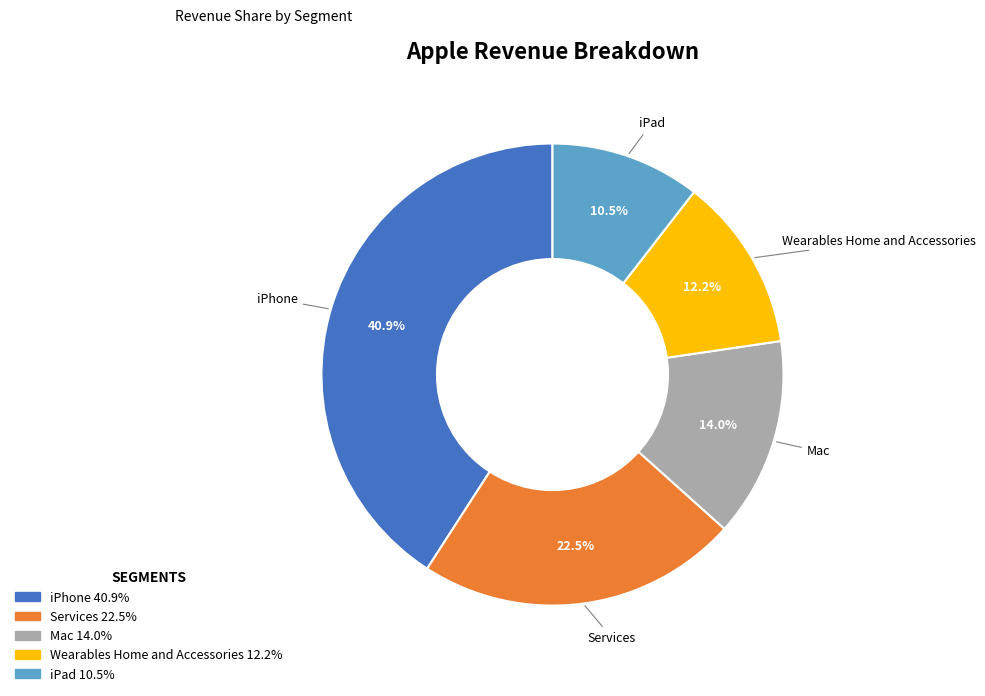

Which slice is the smallest?

iPad